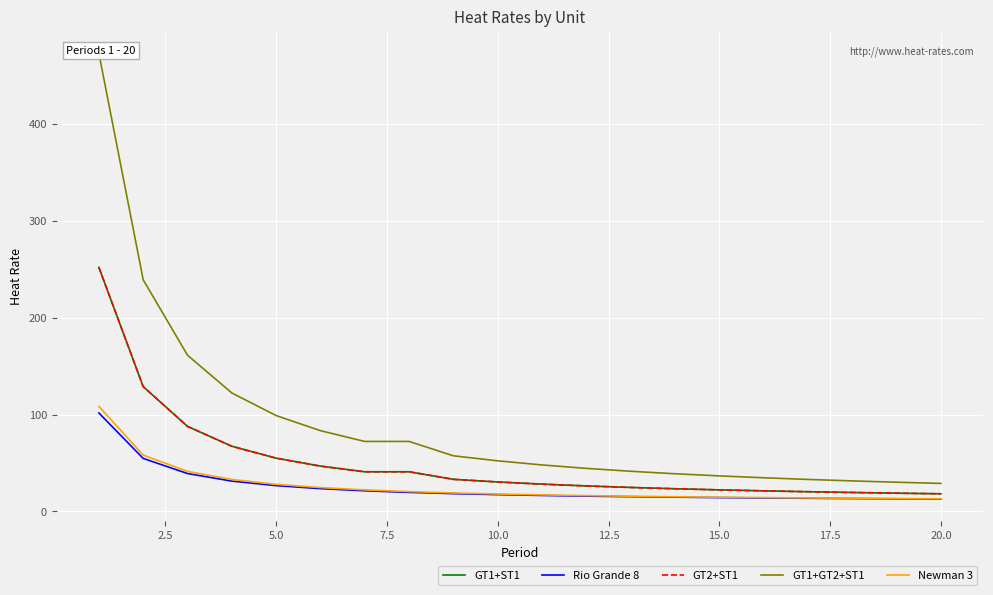

Count the number of categories in the chart.

20